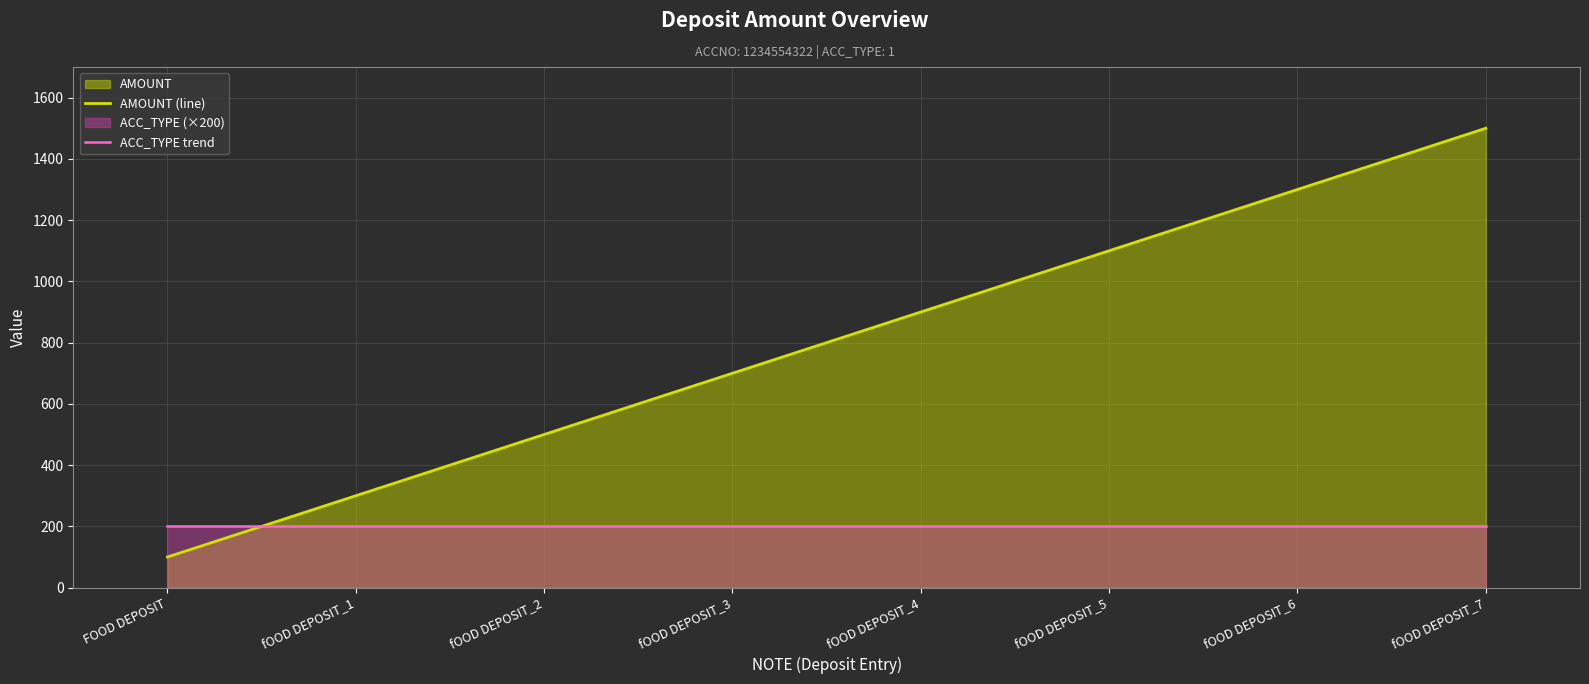

What is the value of the ACC_TYPE trend point at the 6th from the left?

200